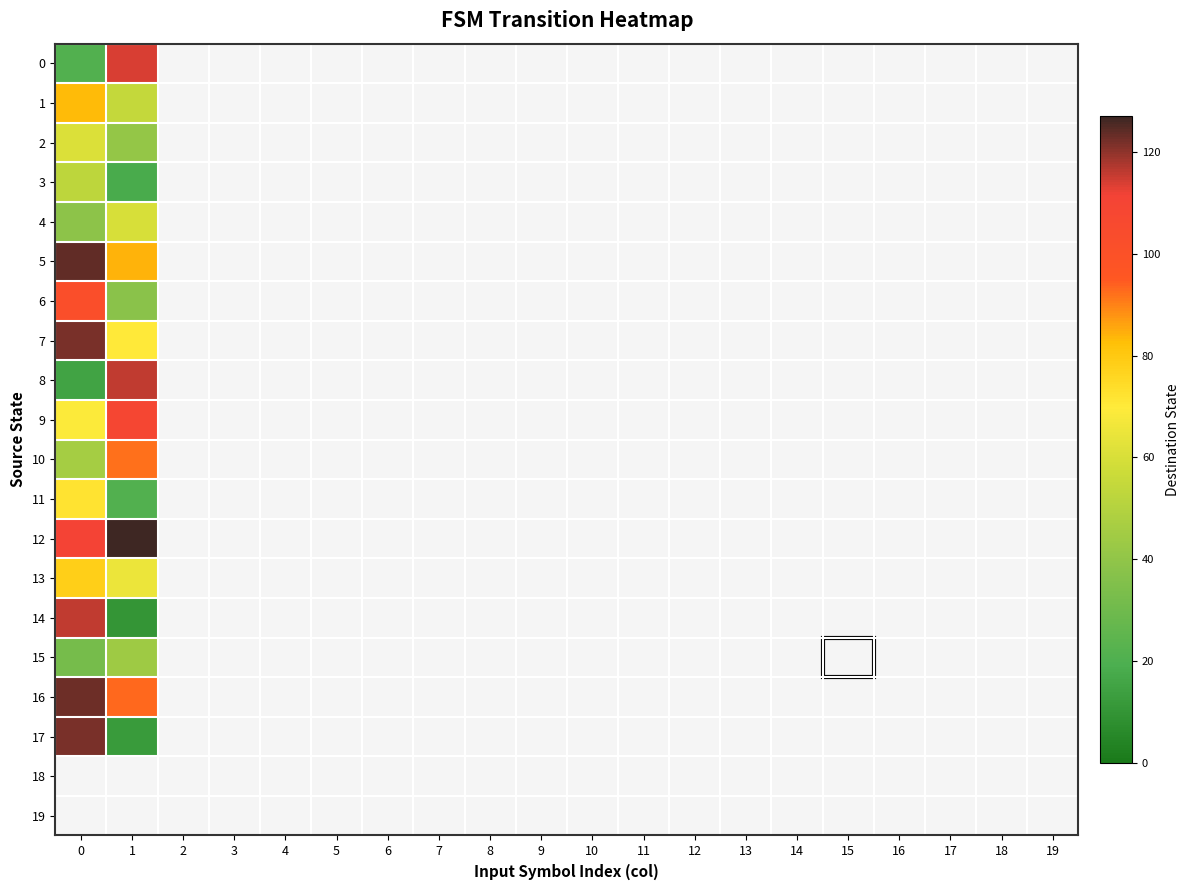

What is the spread (max minus min) of values at 1?

117.0